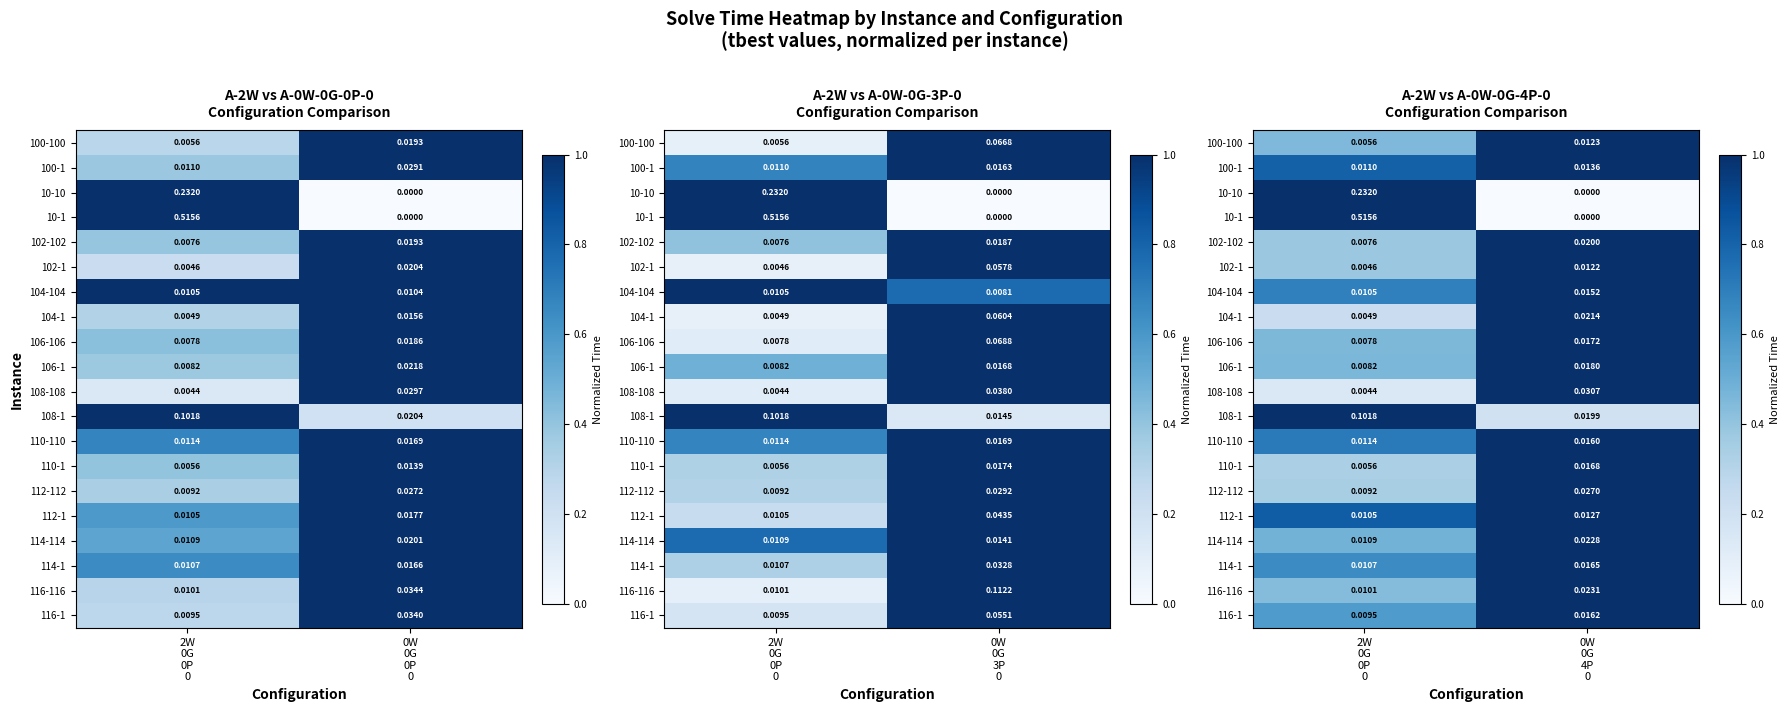

Which category has the lowest value in the 100-100 series?

2W 0G 0P 0